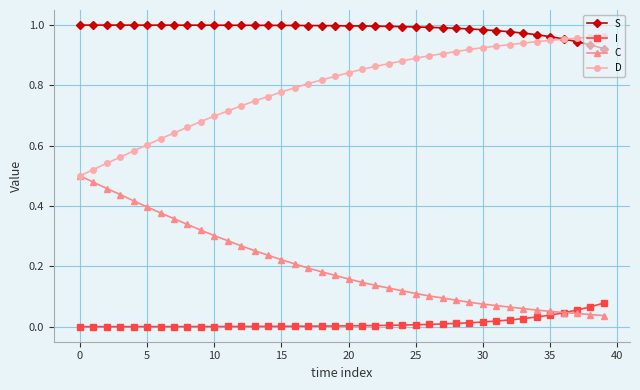

True or false: I and D intersect in this chart.

False